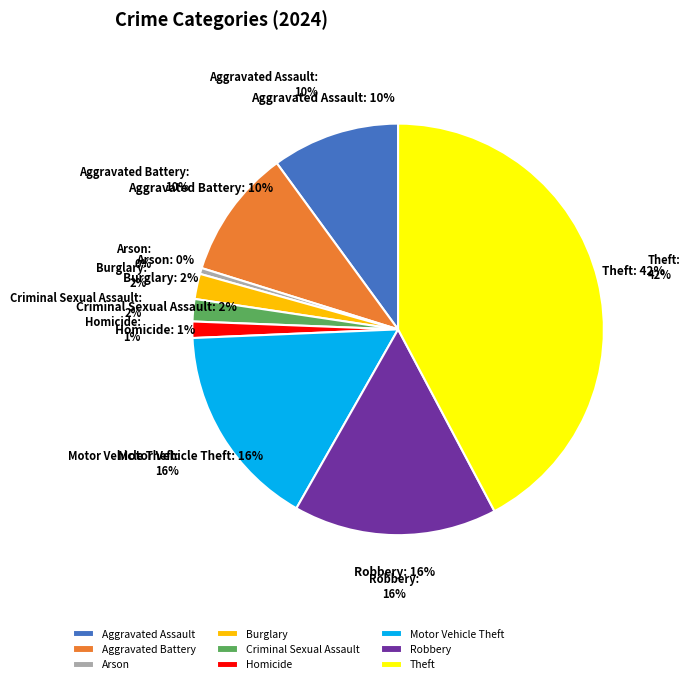

How much of the chart is everything except Motor Vehicle Theft?

83.9%